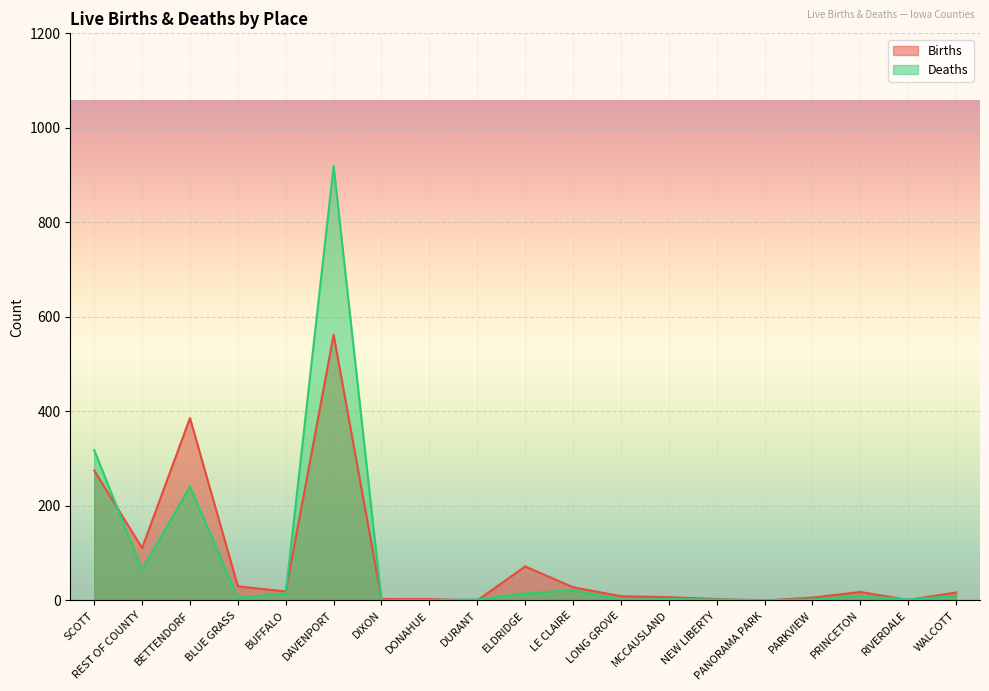

Is the value of Deaths at BETTENDORF greater than the value of Births at PRINCETON?

Yes